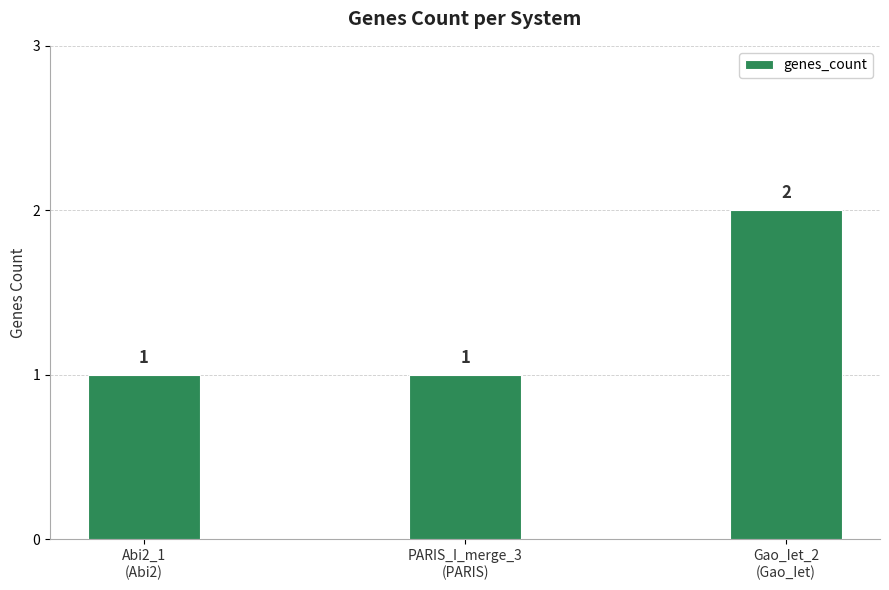

What is the value of the 2nd bar from the left?

1